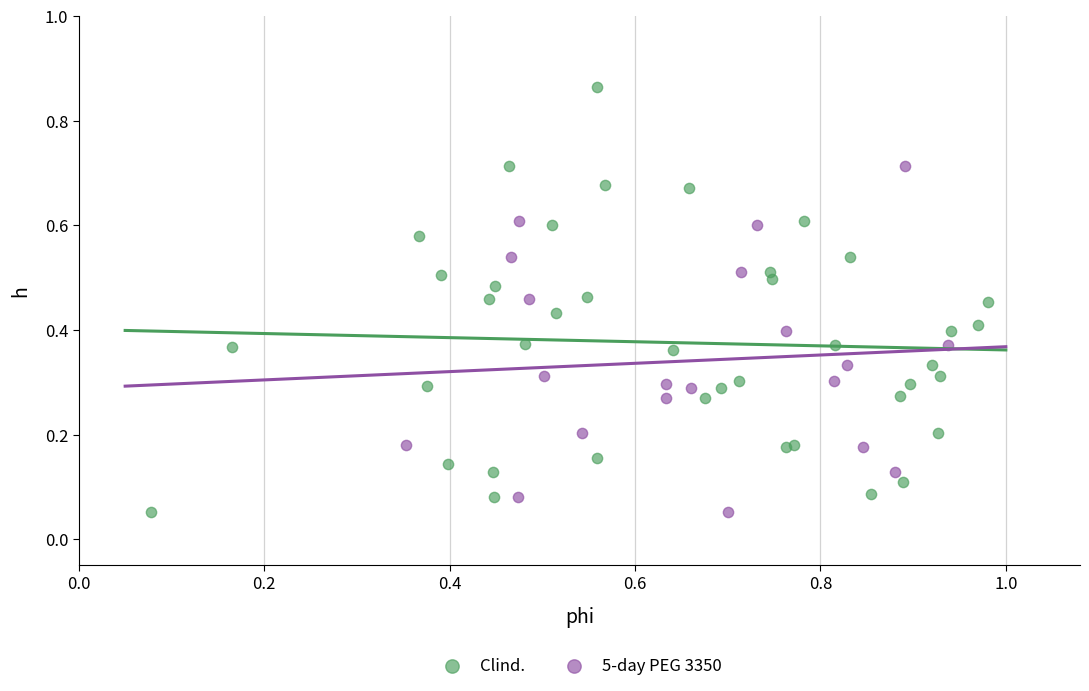

Which series has the largest Y range (max minus min)?

Clind.